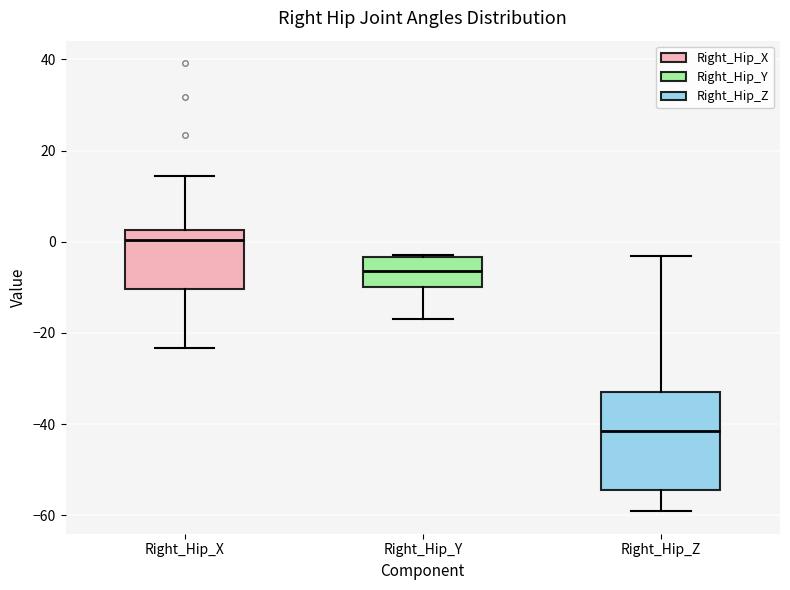

Which box is the tallest, from its lower edge to its upper edge?

Right_Hip_Z